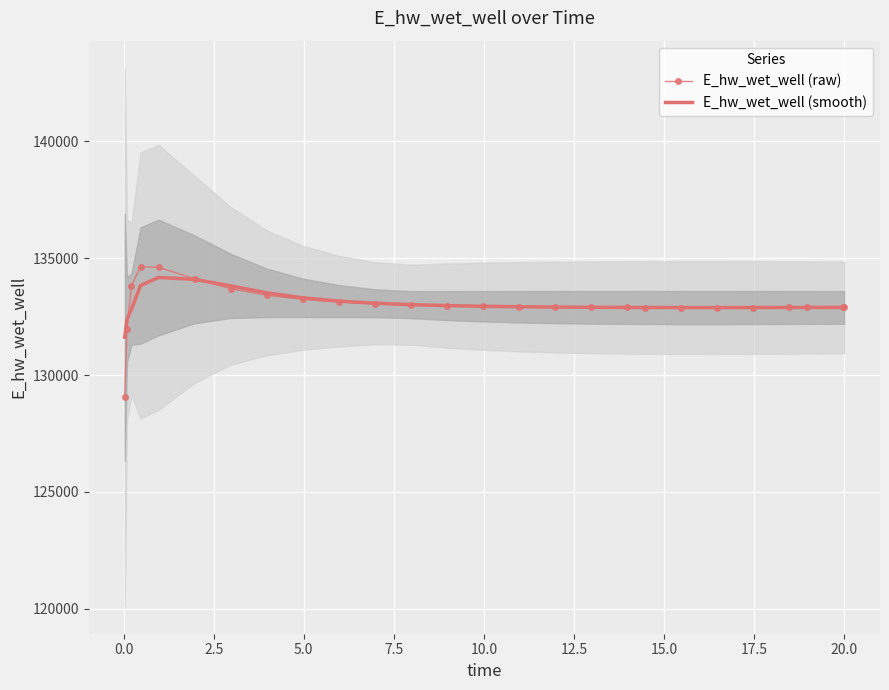

True or false: E_hw_wet_well (smooth) and E_hw_wet_well (raw) cross at least once.

True